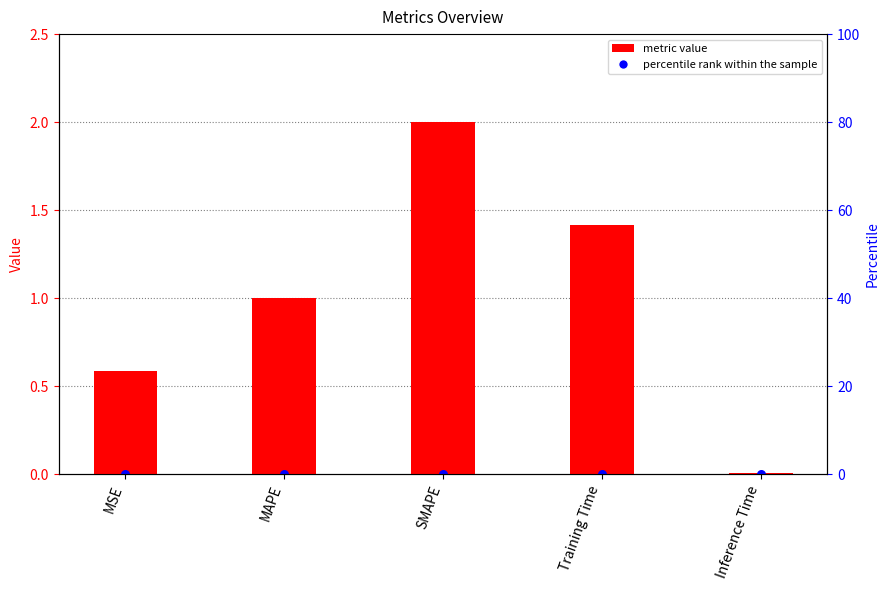

What is the ratio of the value at MAPE to the value at Training Time?

0.7